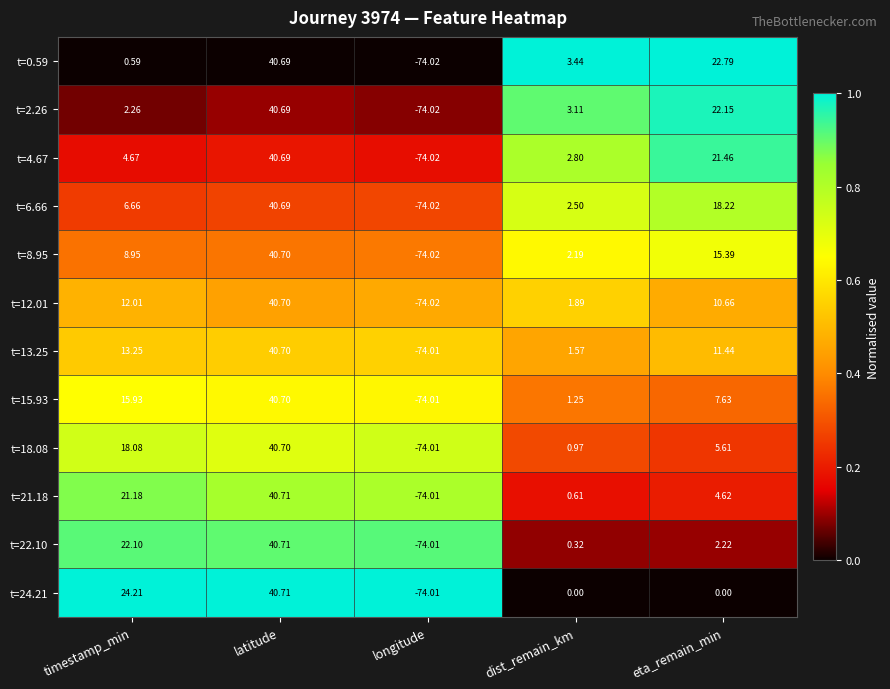

Which category has the lowest value in the t=13.25 series?

longitude